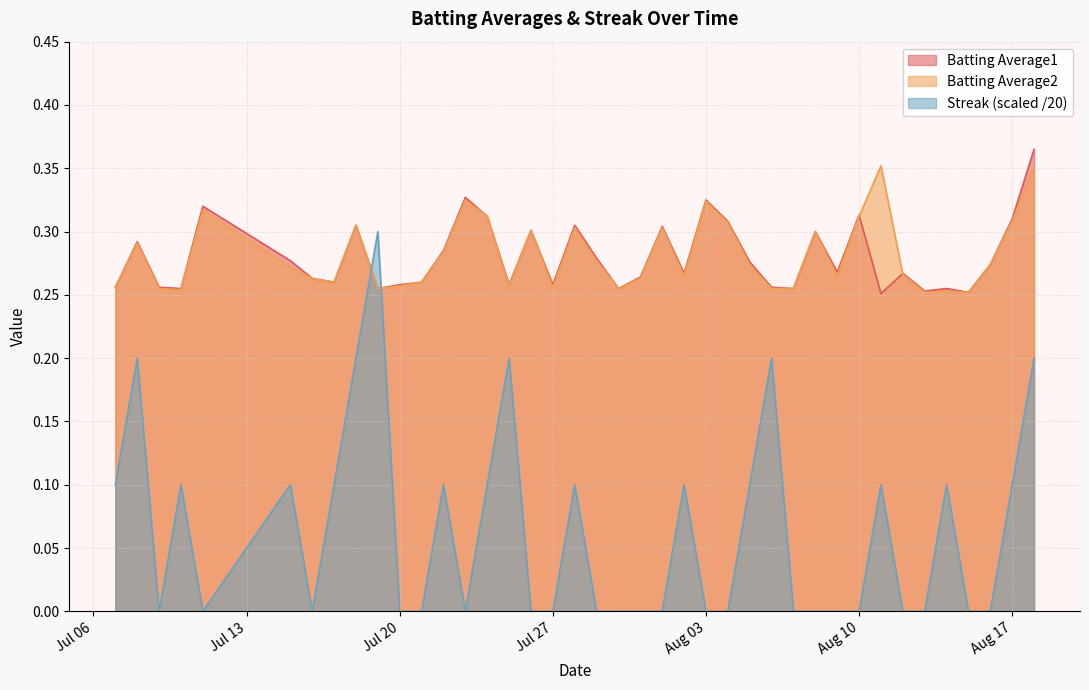

Which series has the largest range (max minus min)?

Streak (scaled /20)